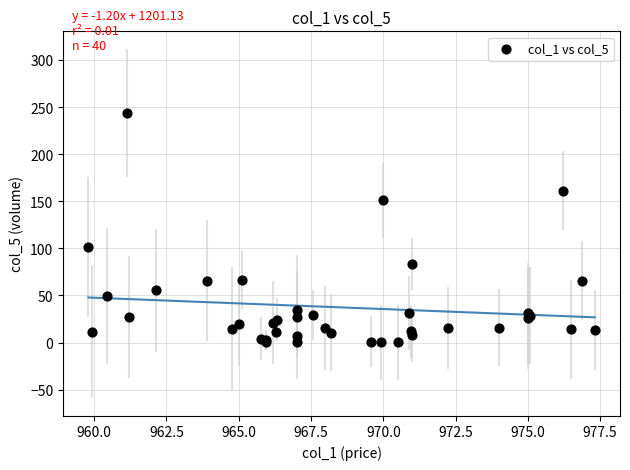

What Y value in the scatter plot is closest to 122?

101.5